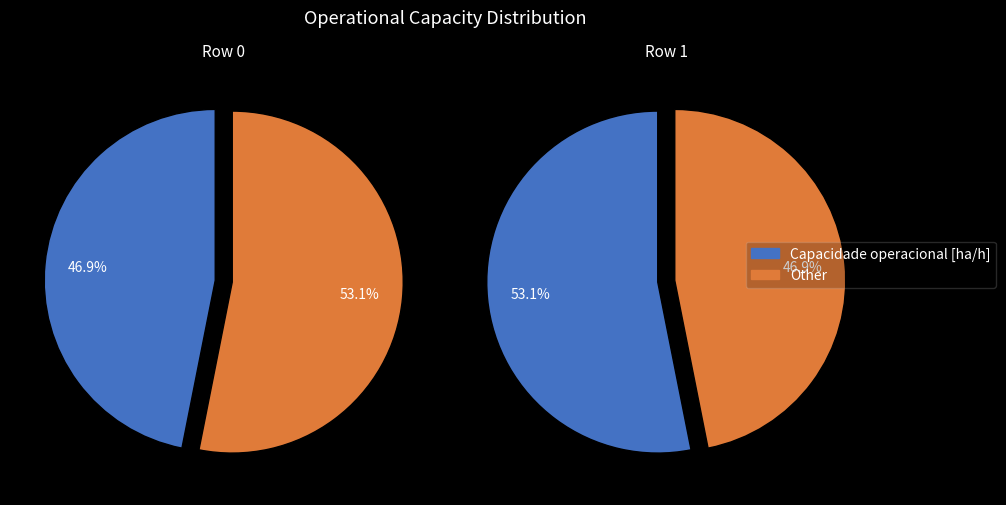

Which slice is the largest?

Row 1